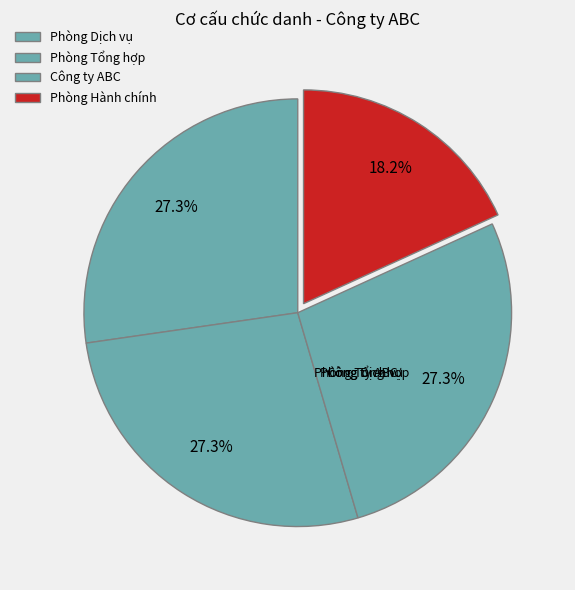

To the nearest percent, what is the average slice percentage?

25%